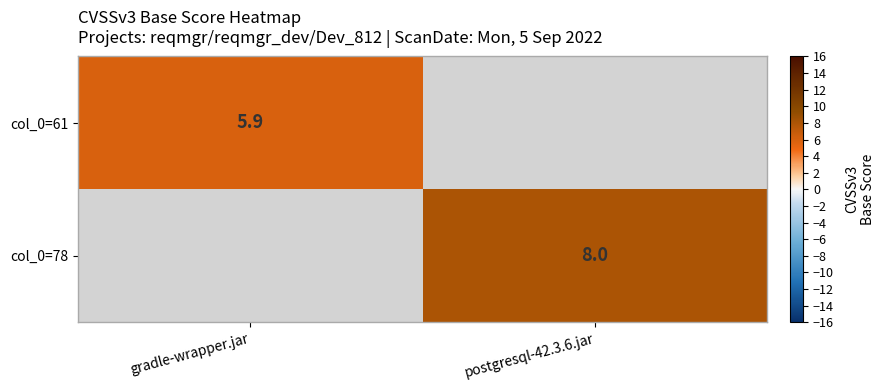

True or false: col_0=78 has a value of 11.7 at postgresql-42.3.6.jar.

False